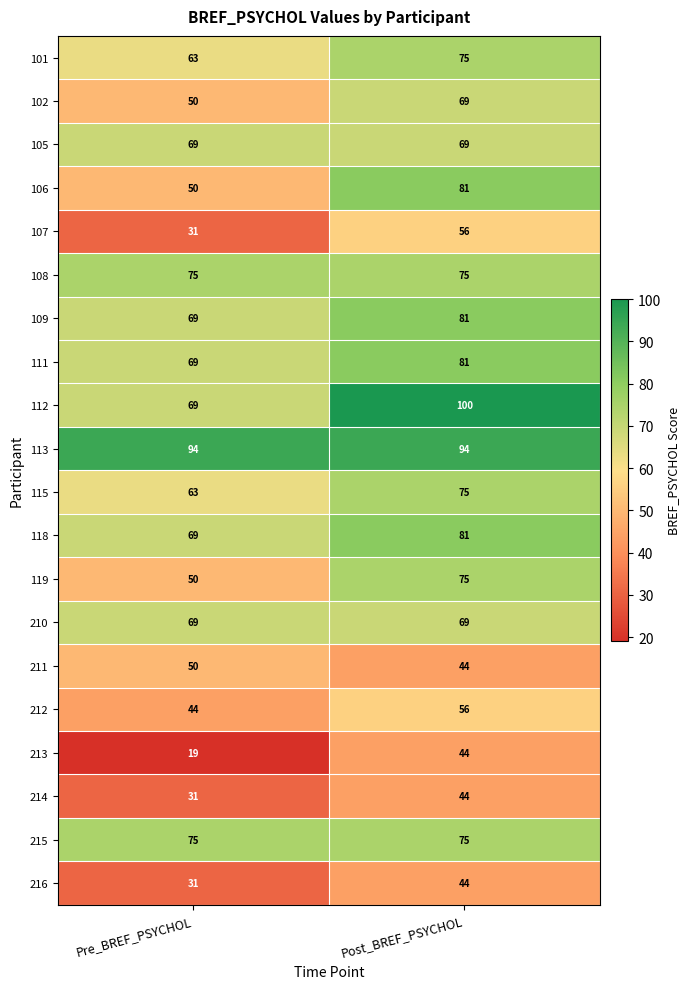

How many categories are shown in the chart?

2